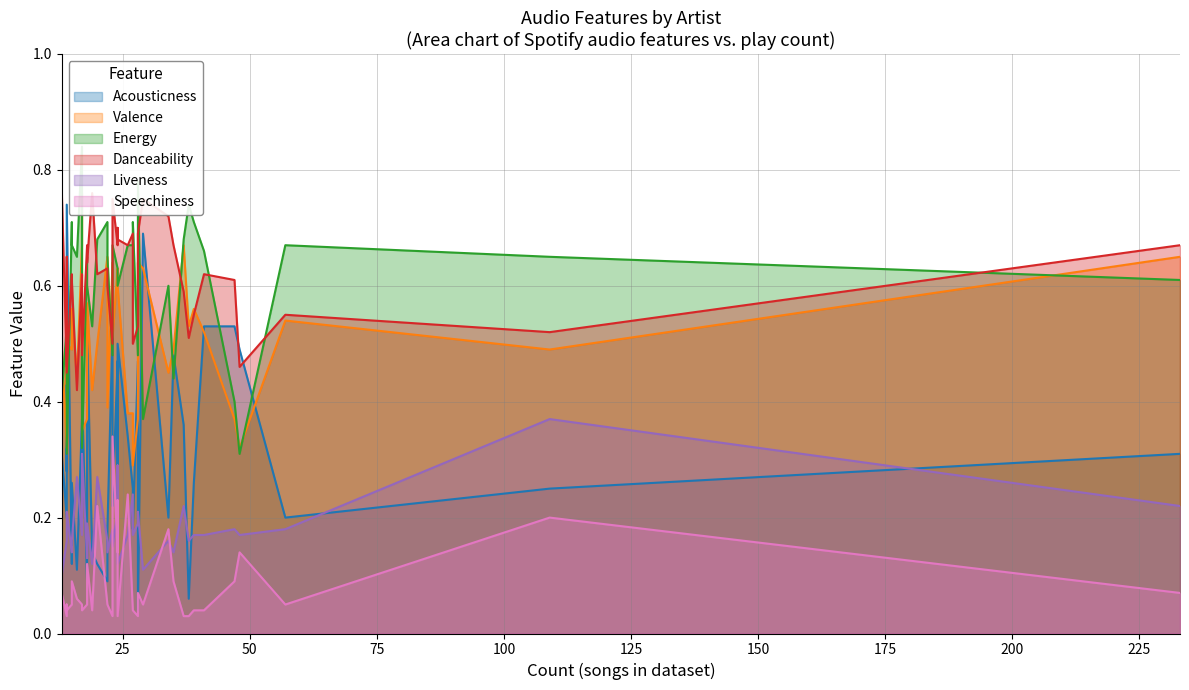

Count the number of categories in the chart.

39